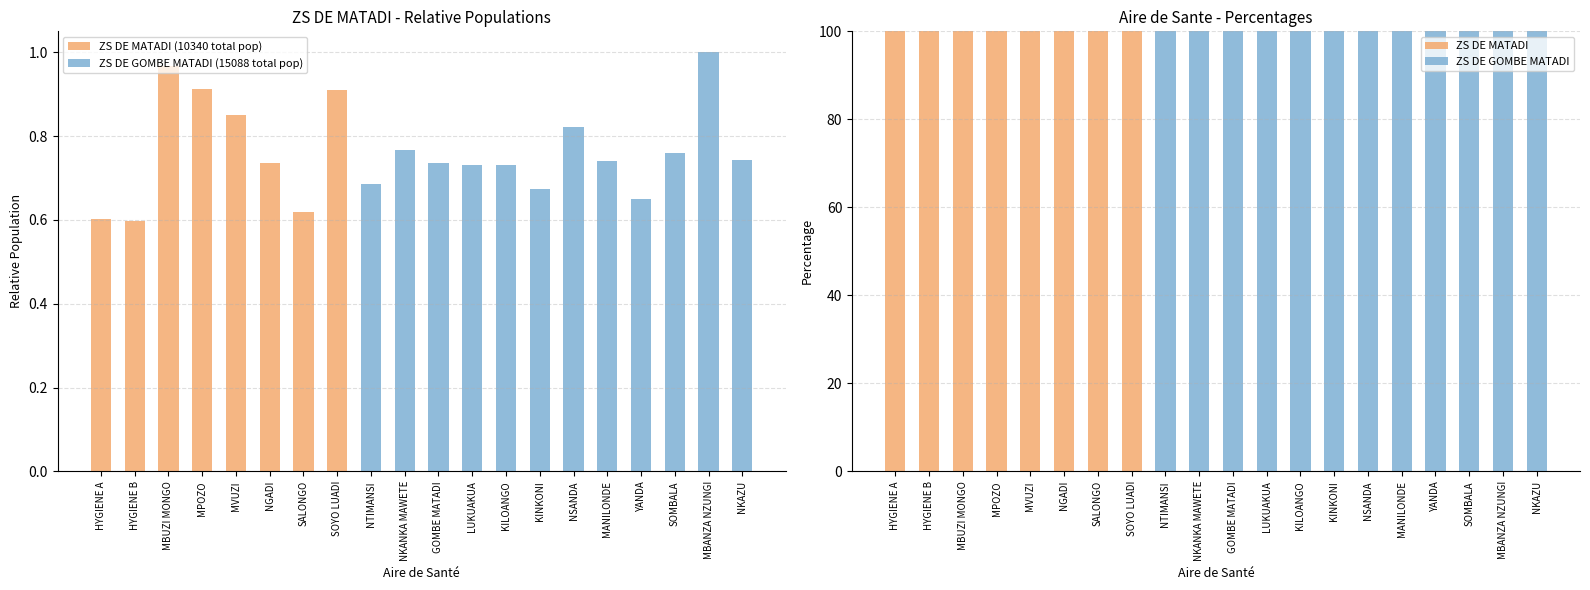

What is the sum of all ZS DE GOMBE MATADI (15088 total pop) values?

9.0